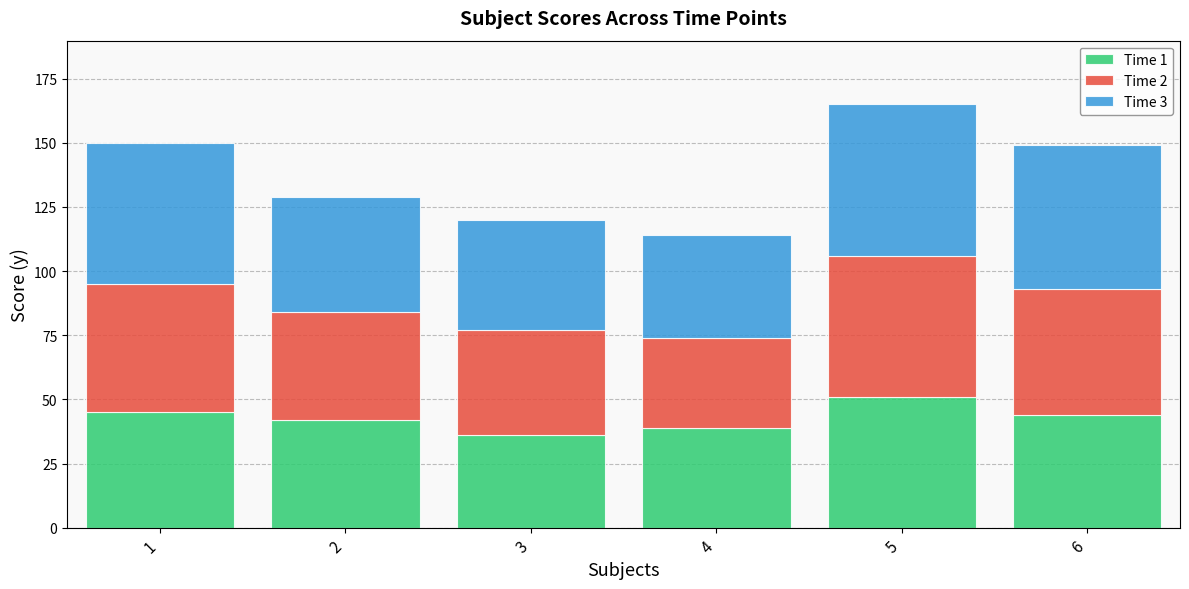

Count the number of data series in this chart.

3